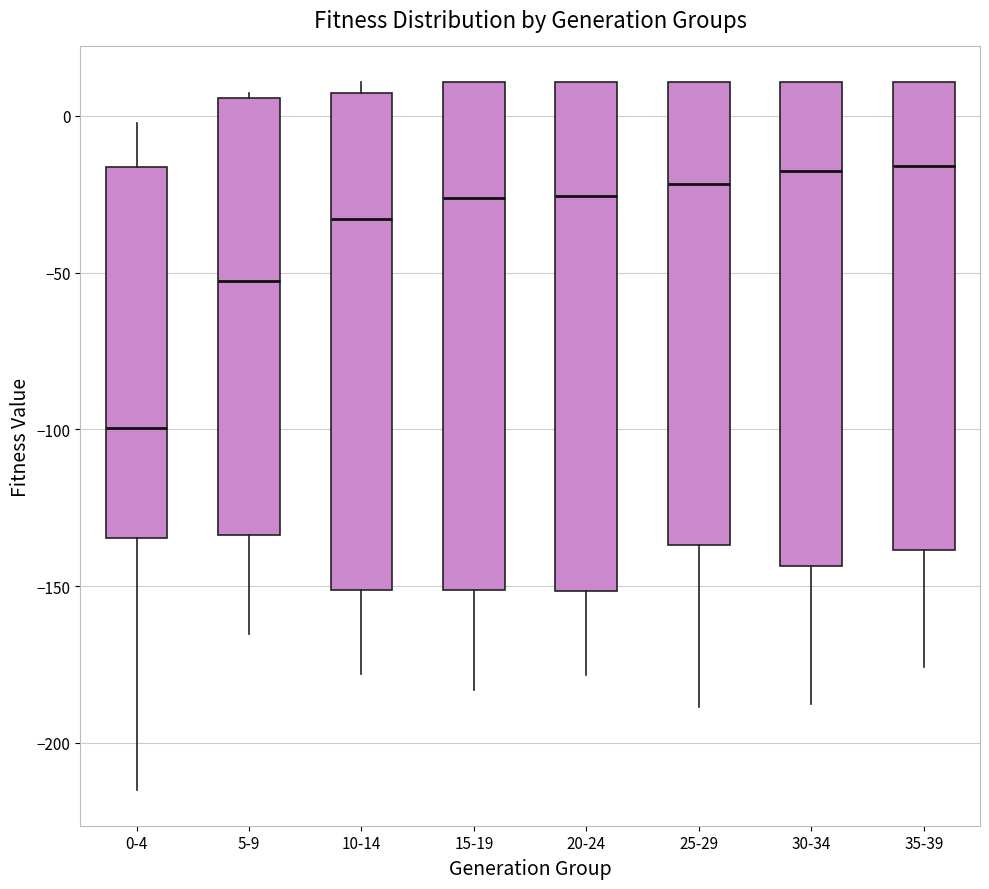

Reading left to right, read every box against the y-axis: the position of its median line, the range the box covers, and the ends of its whiskers. The values are not printed on the chart, so give them approximately, as read against the axis.

0-4: median -100, box -135 to -15, whiskers -215 to 0
5-9: median -55, box -135 to 5, whiskers -165 to 5 (just above the box's upper edge)
10-14: median -35, box -150 to 5, whiskers -180 to 10
15-19: median -25, box -150 to 10, whiskers -185 to 10
20-24: median -25, box -150 to 10, whiskers -180 to 10
25-29: median -20, box -135 to 10, whiskers -190 to 10
30-34: median -20, box -145 to 10, whiskers -190 to 10
35-39: median -15, box -140 to 10, whiskers -175 to 10